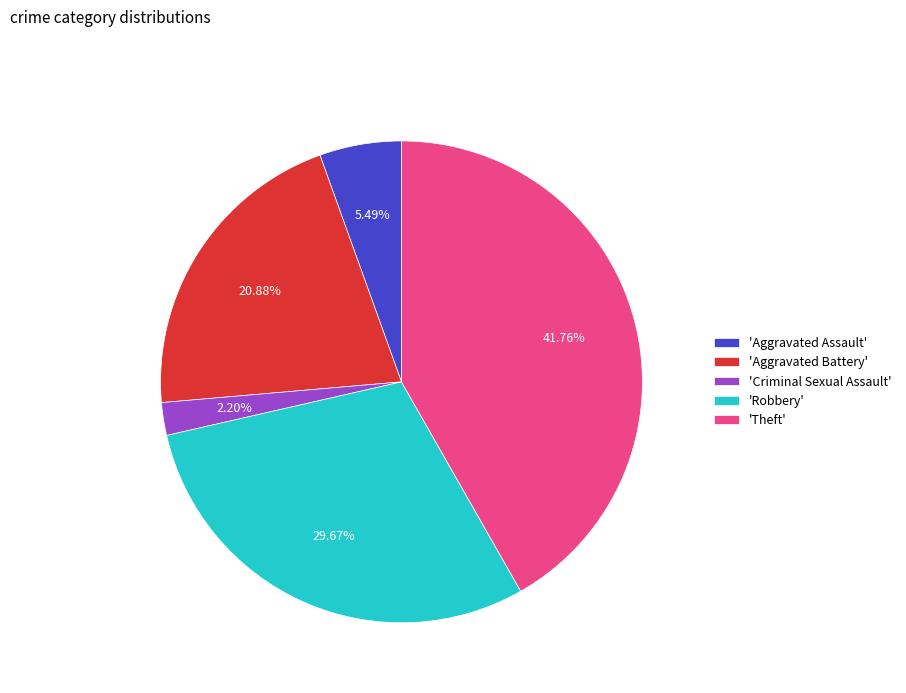

Combined, do 'Theft' and 'Criminal Sexual Assault' account for over 50%?

No